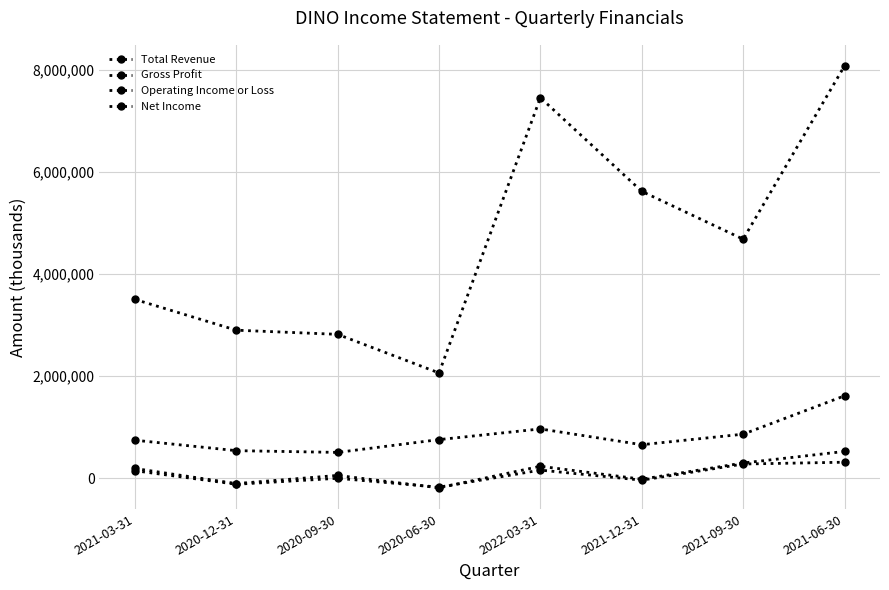

True or false: Total Revenue has more than 1 points higher than both neighbors.

False